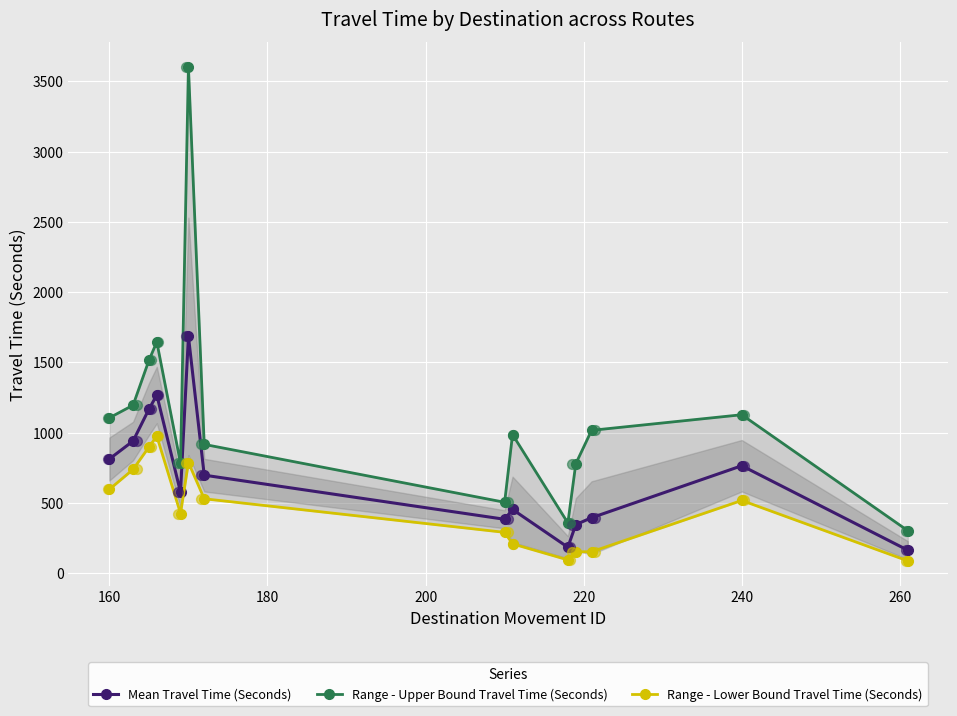

Which series has the widest spread of Y values?

Range - Upper Bound Travel Time (Seconds)